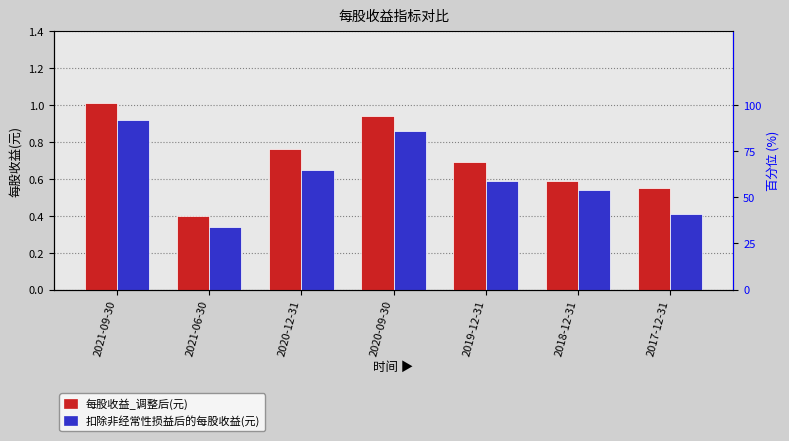

Reading right to left, list all the values displayed in this chart.

每股收益_调整后(元): 2017-12-31=0.6	2018-12-31=0.6	2019-12-31=0.7	2020-09-30=0.9	2020-12-31=0.8	2021-06-30=0.4	2021-09-30=1.0
扣除非经常性损益后的每股收益(元): 2017-12-31=0.4	2018-12-31=0.5	2019-12-31=0.6	2020-09-30=0.9	2020-12-31=0.7	2021-06-30=0.3	2021-09-30=0.9